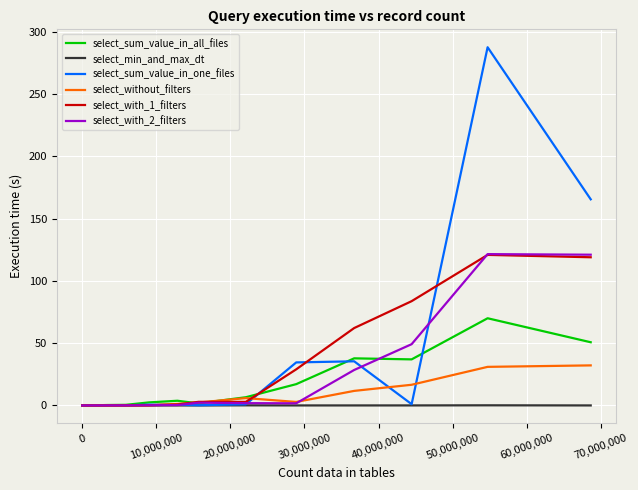

How many lines are shown in the chart?

6